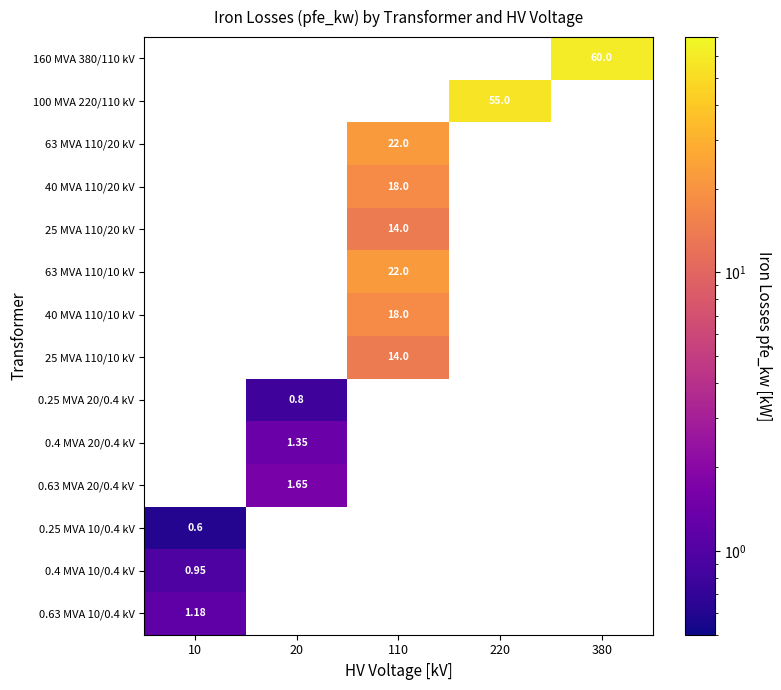

Read the 0.4 MVA 10/0.4 kV value at 10.

0.9